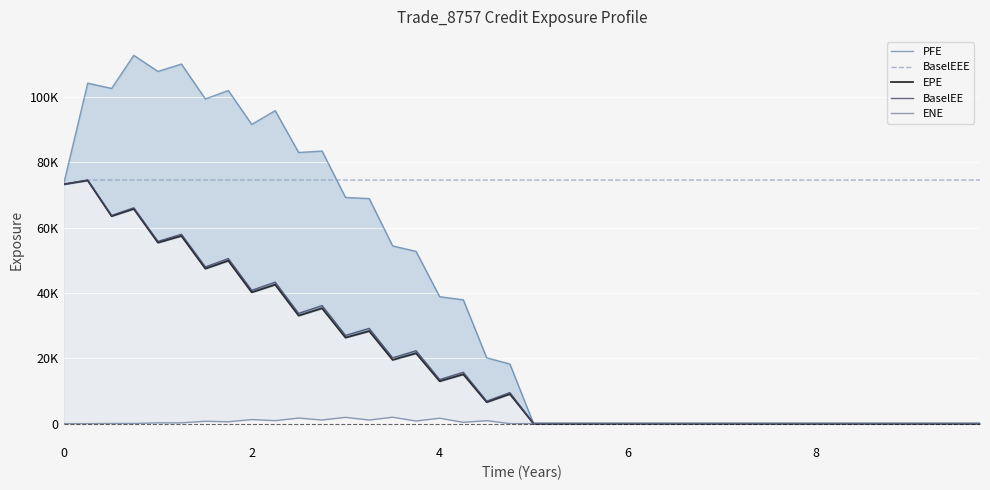

How many values in the EPE series exceed 6570?

20